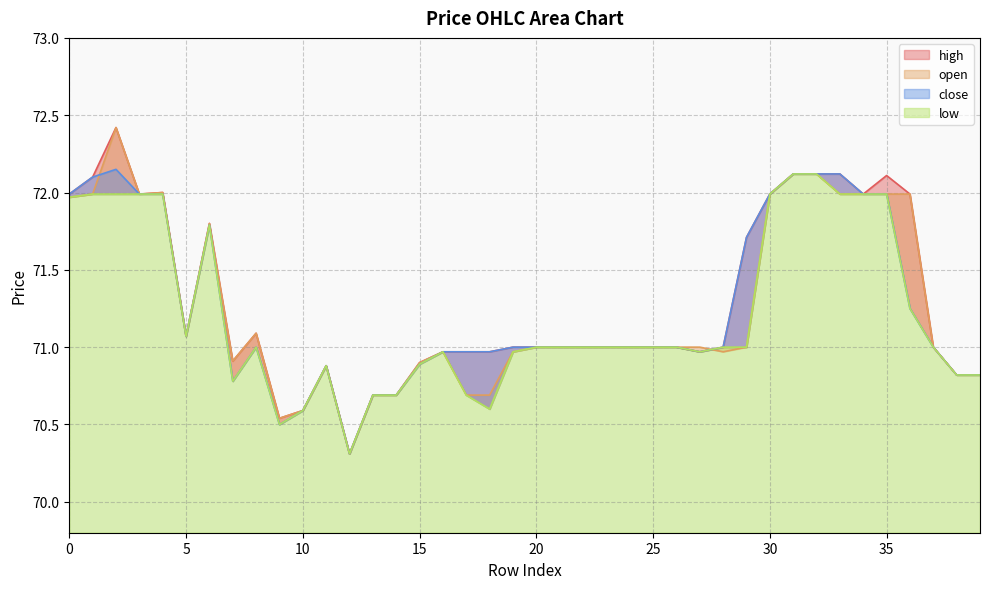

In open, how many points are lower than both neighbors (excluding endpoints)?

6